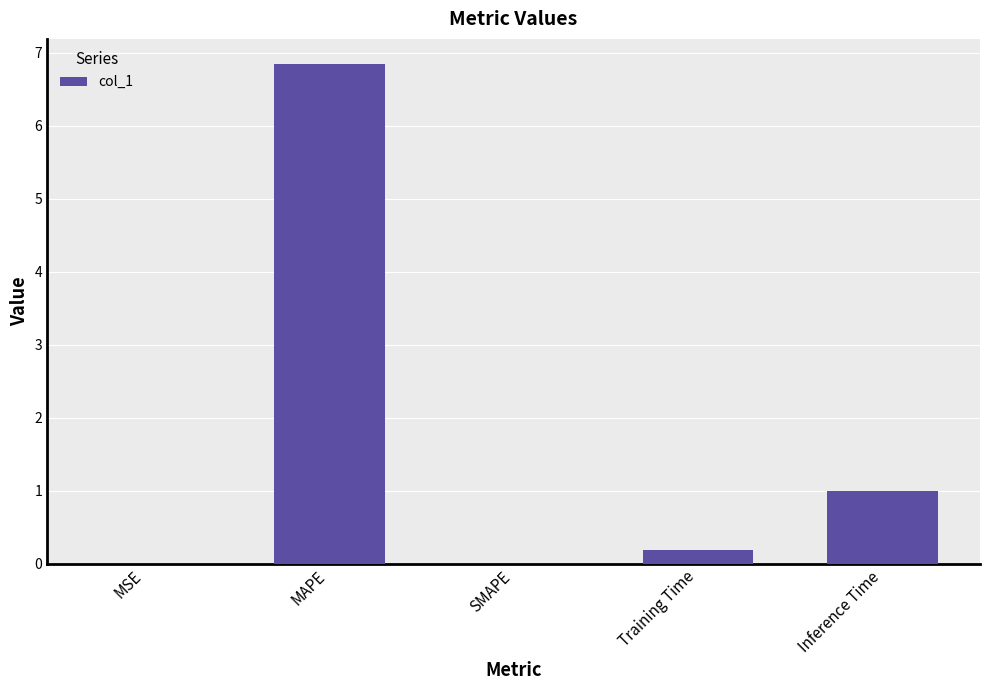

What is the greatest value displayed?

6.8